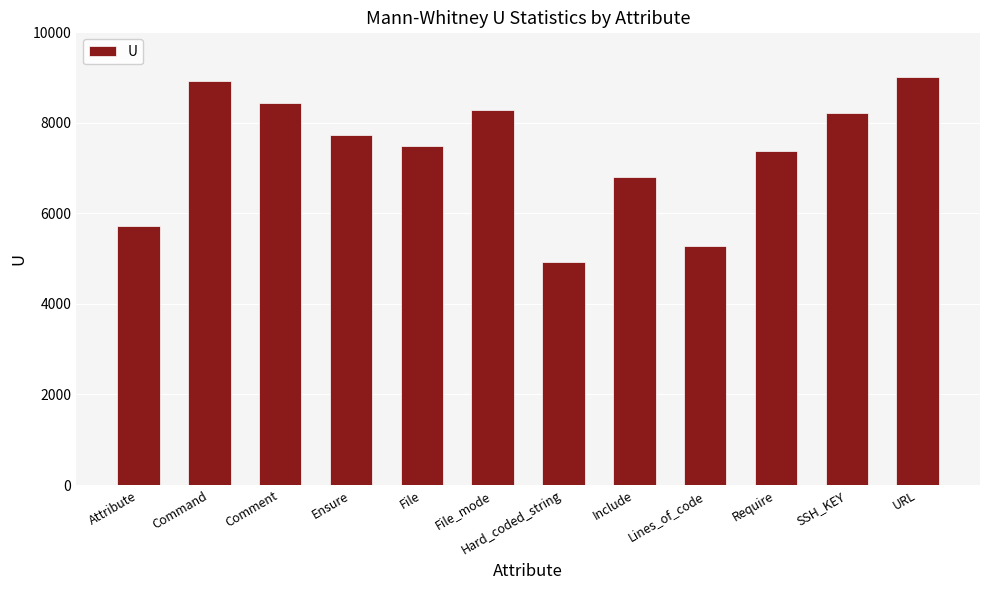

Where does the data first go above 7743?

Command